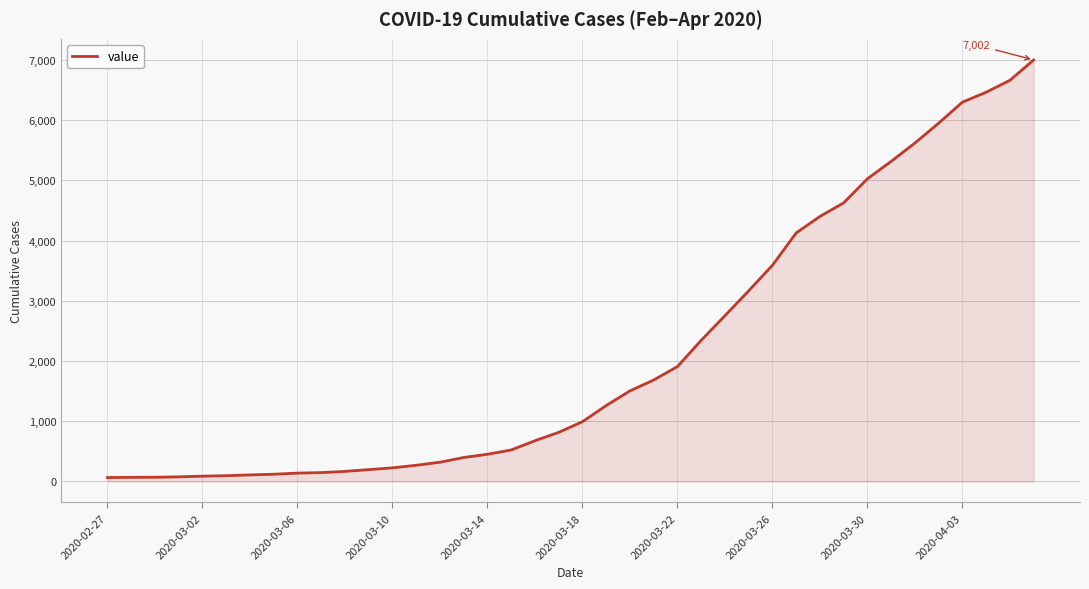

Count the number of categories in the chart.

40